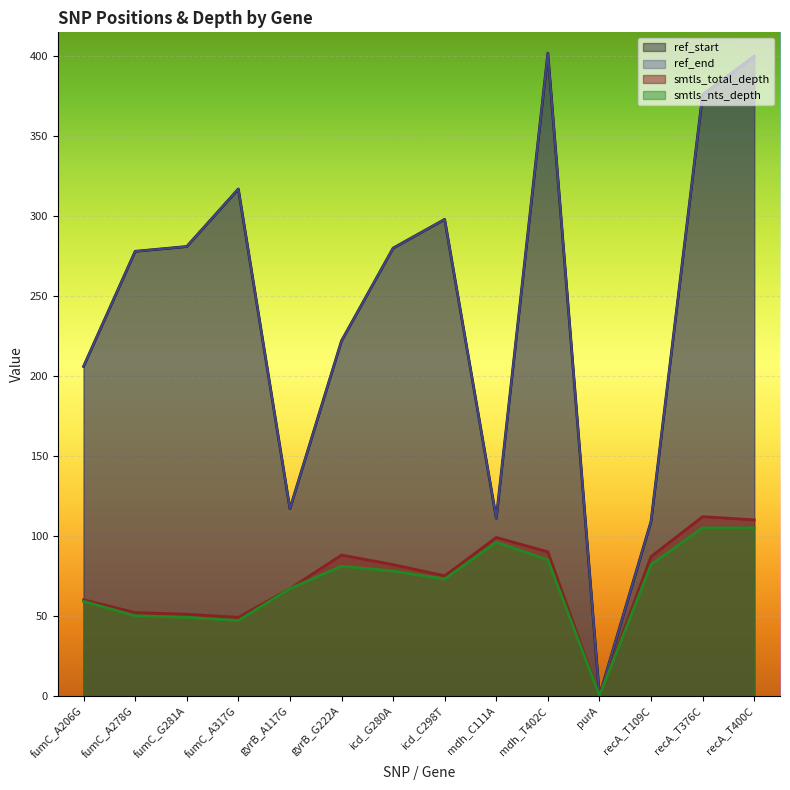

Which series changed the most between fumC_A206G and recA_T400C?

ref_start